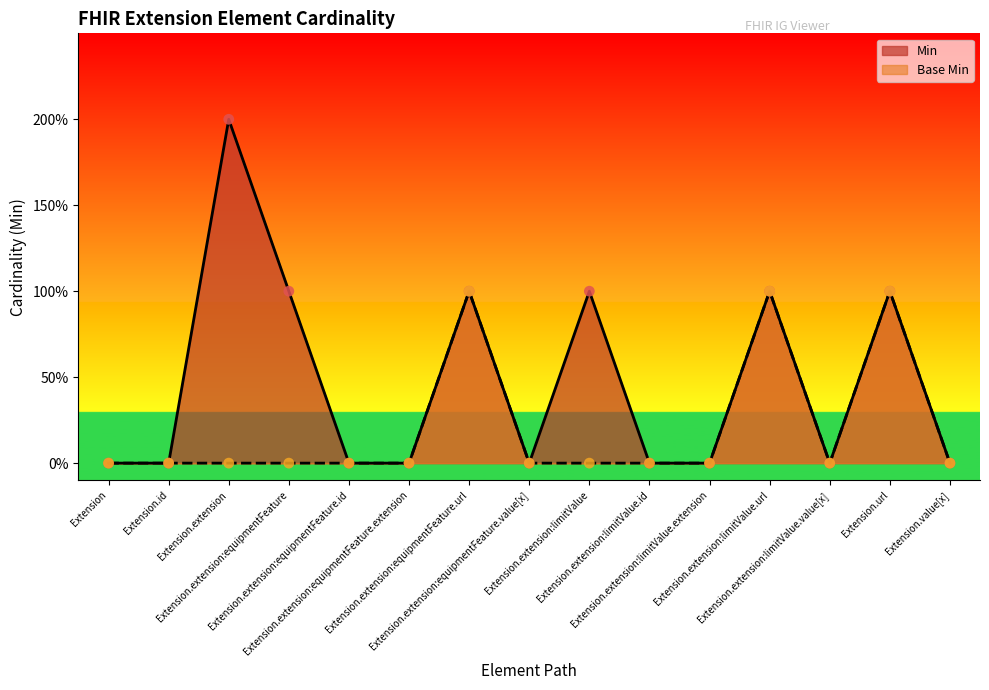

What are all the series names shown in the legend?

Min, Base Min